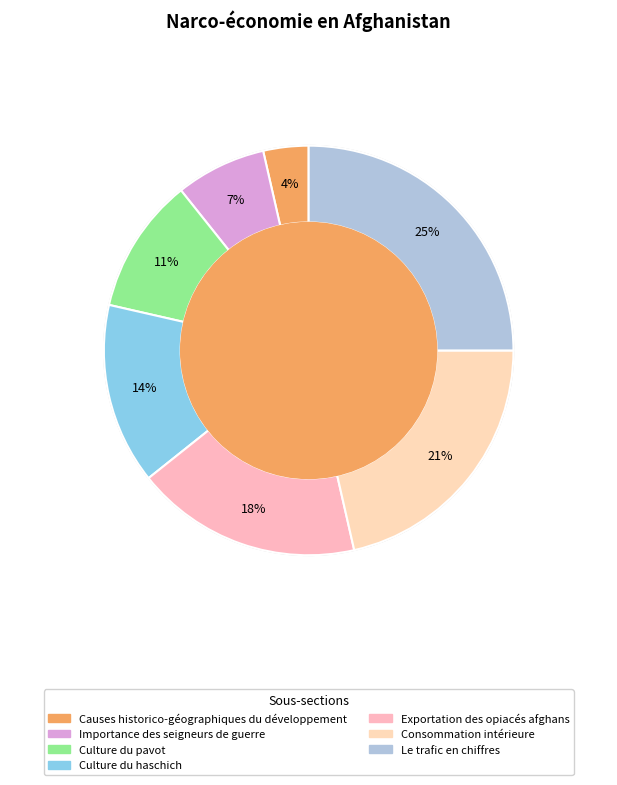

Which slice is the largest?

Le trafic en chiffres